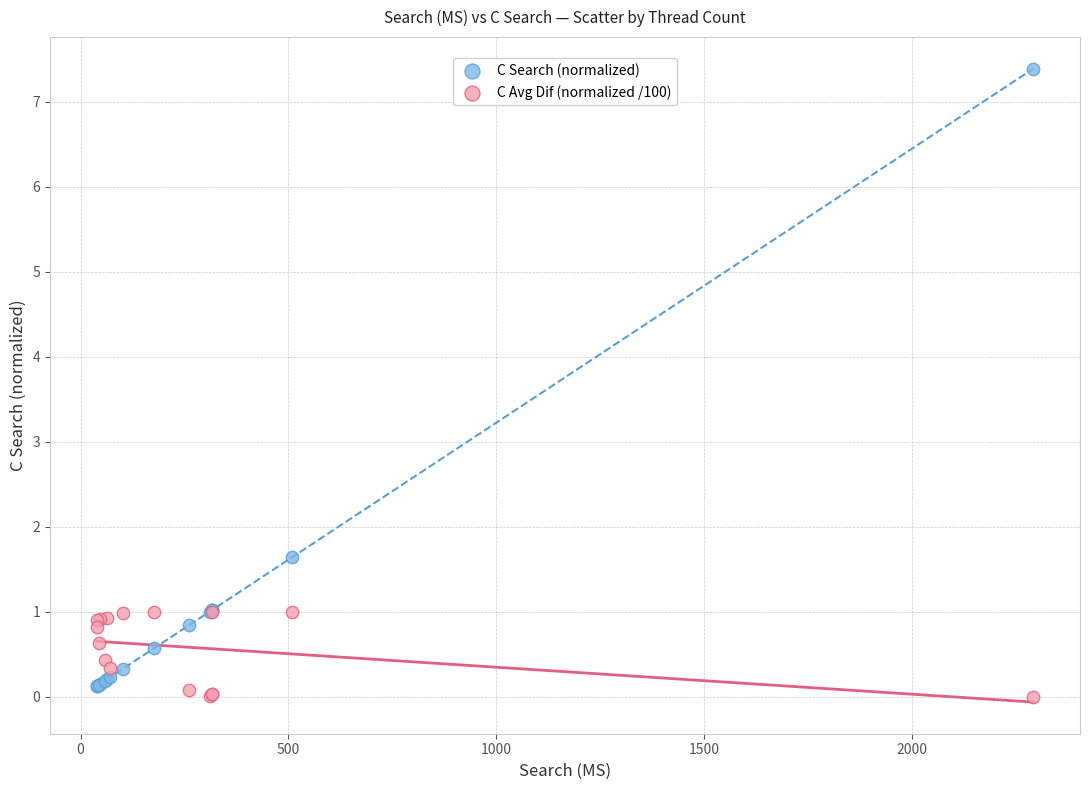

In the C Search (normalized) series, what Y value is closest to 3?

1.6